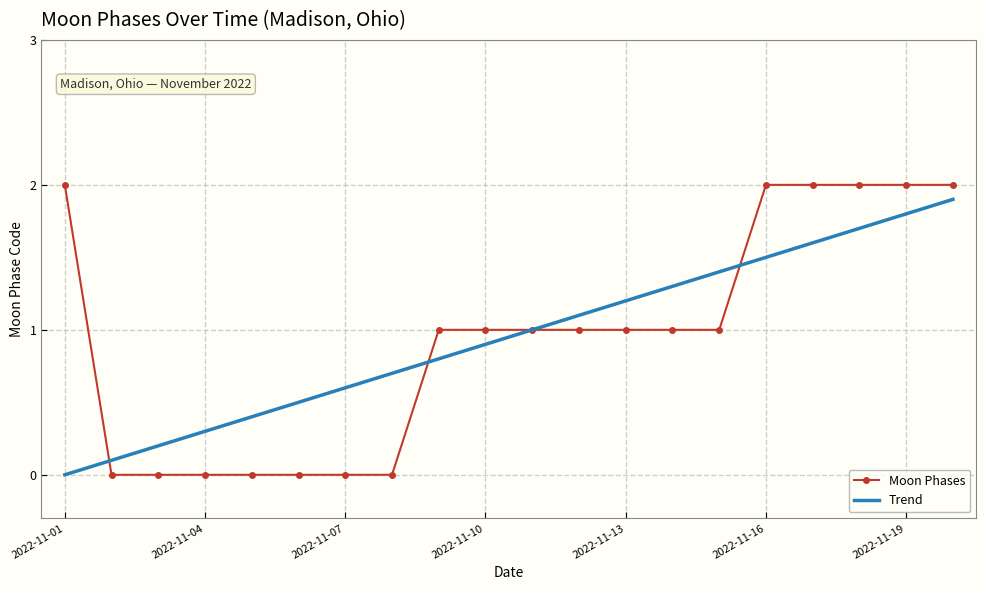

What is the greatest value displayed?

2.0